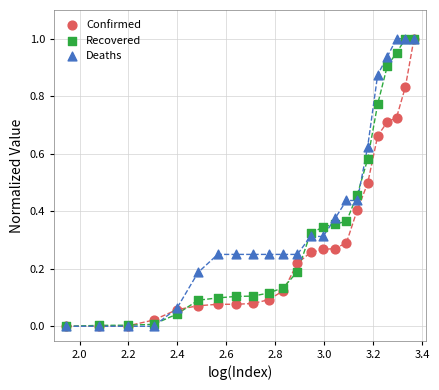

What are all the series names shown in the legend?

Confirmed, Recovered, Deaths